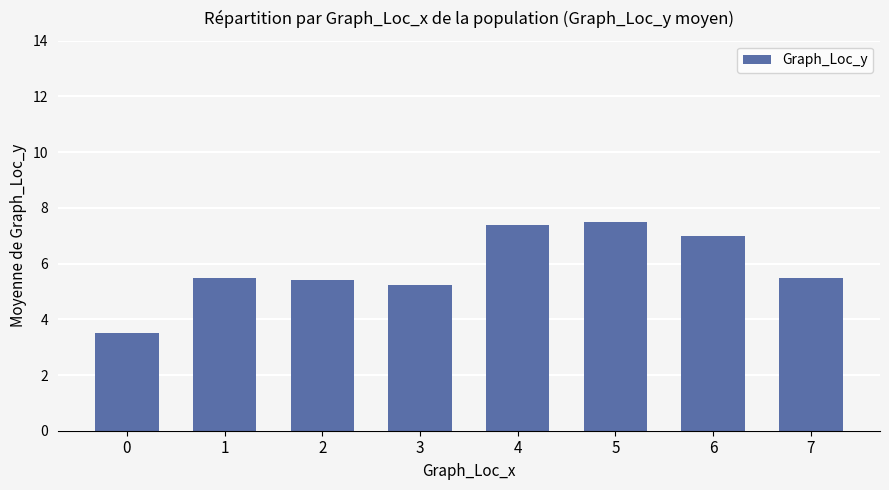

Where does the data first go above 5?

1